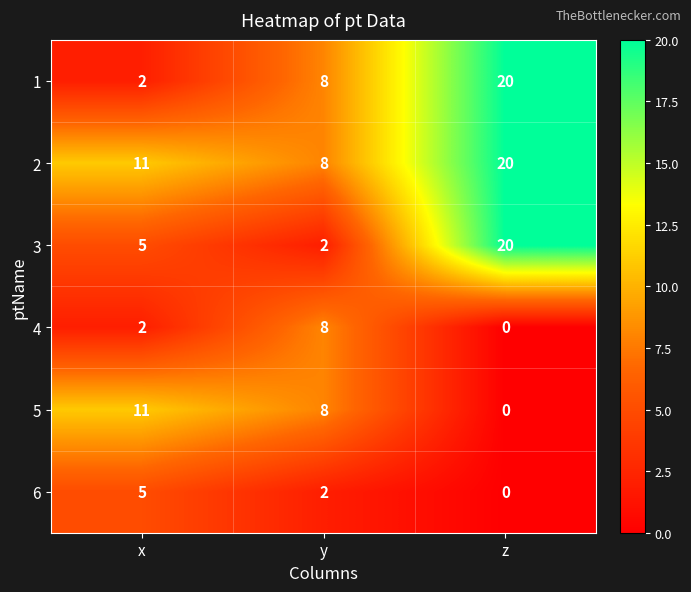

At which label does 1 reach its peak?

z